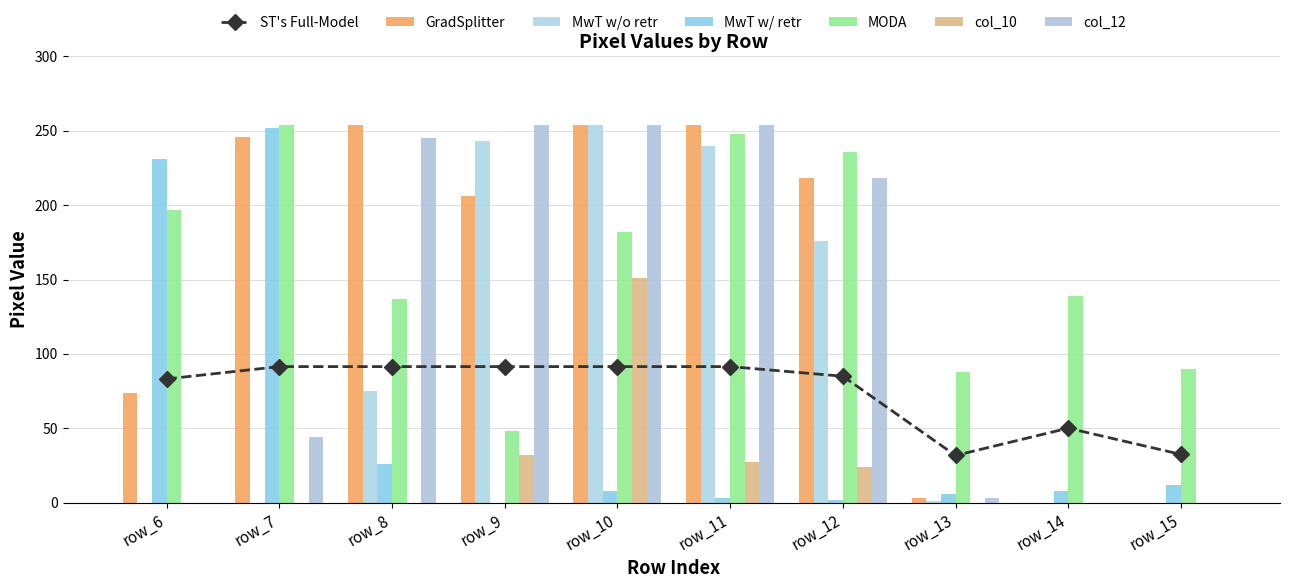

Which series changed the most between row_8 and row_12?

col_11